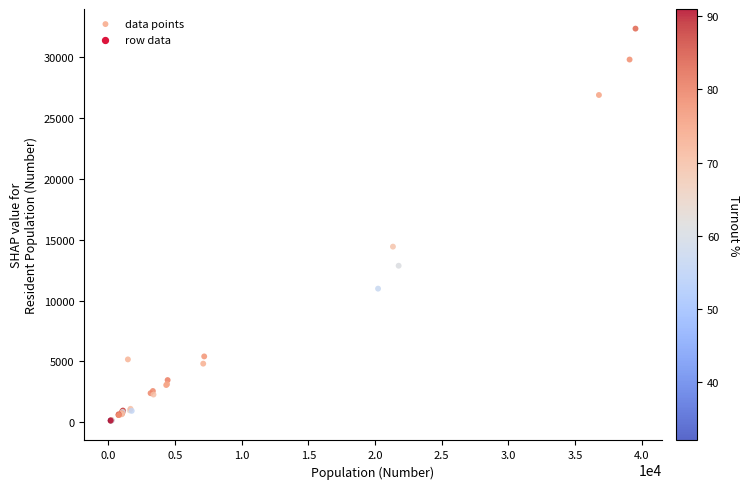

What Y value in the scatter plot is closest to 16223?

14425